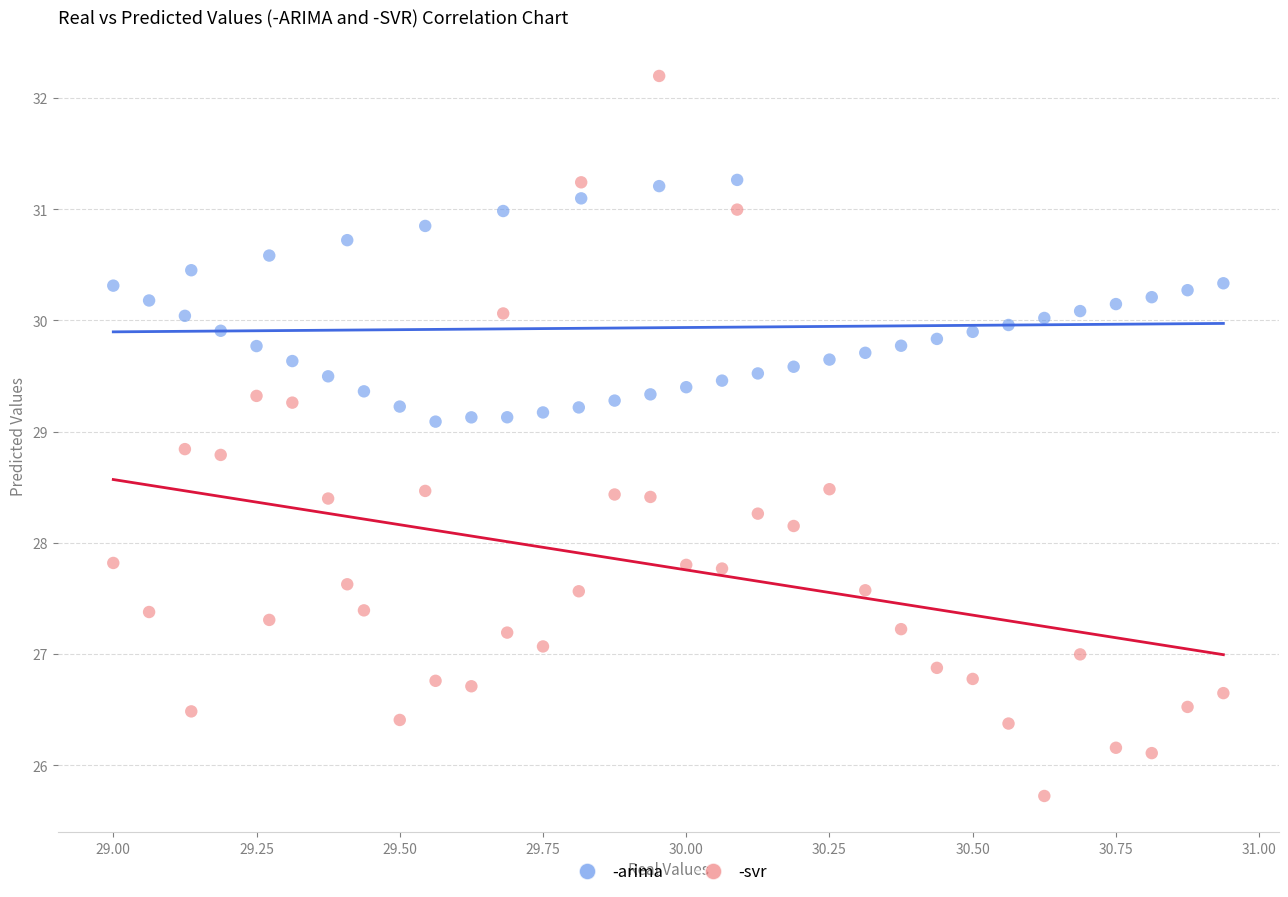

Which series has the largest Y range (max minus min)?

-svr